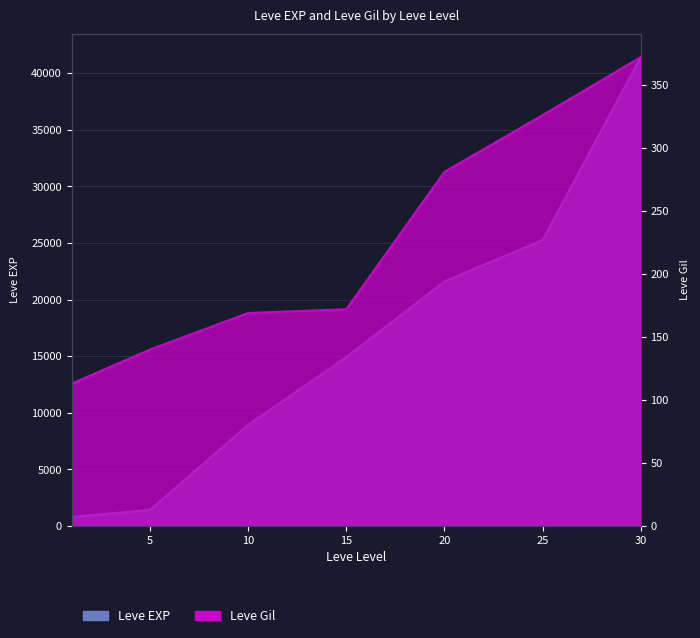

Is the value of Leve EXP at 1 greater than the value of Leve Gil at 1?

Yes